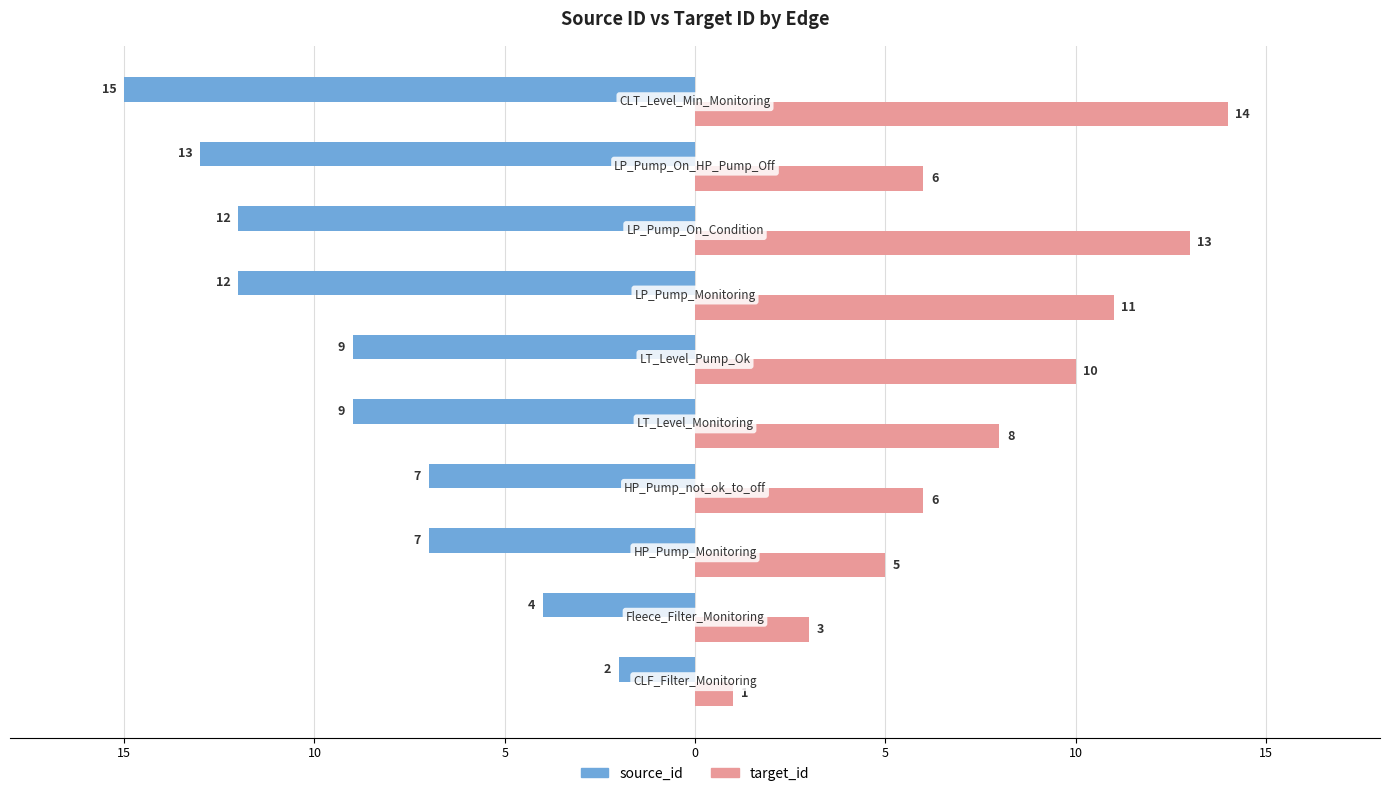

Reading right to left, list all the values displayed in this chart.

source_id: -15	-13	-12	-12	-9	-9	-7	-7	-4	-2
target_id: 14	6	13	11	10	8	6	5	3	1